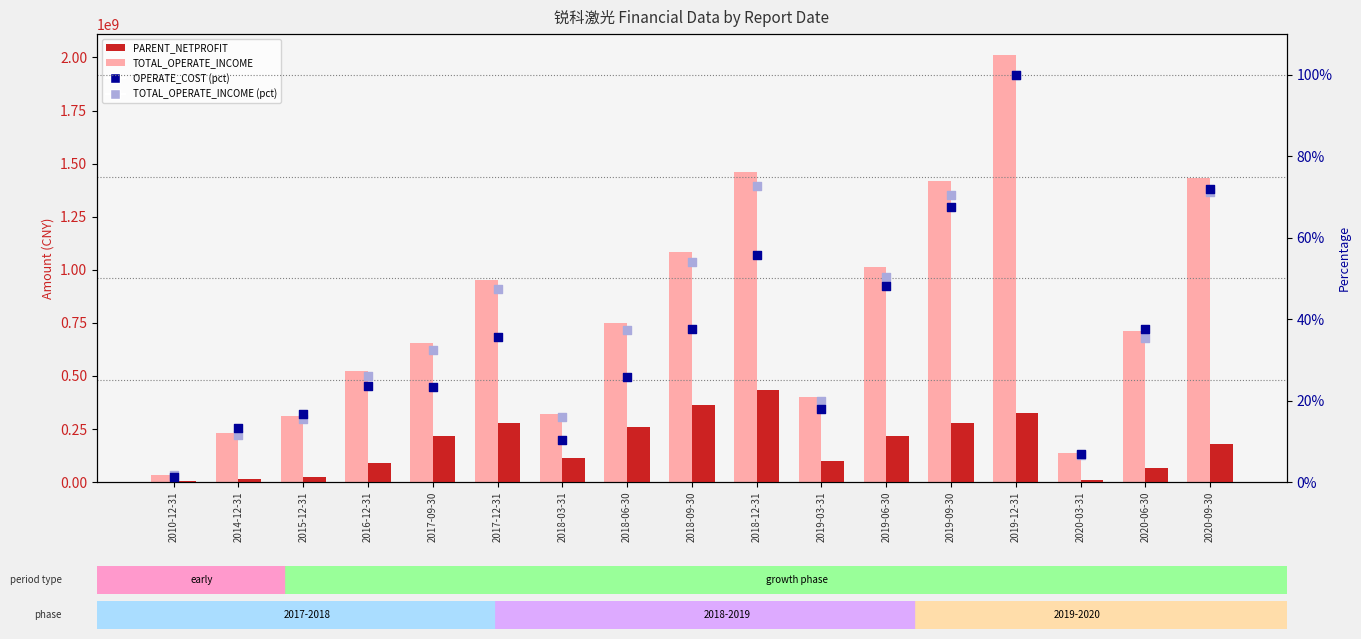

Which series has the largest Y range (max minus min)?

TOTAL_OPERATE_INCOME